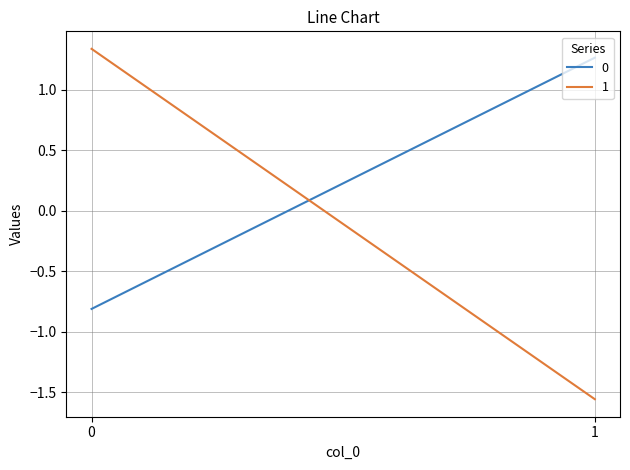

True or false: 0 has a value of 1.3 at 1.

True